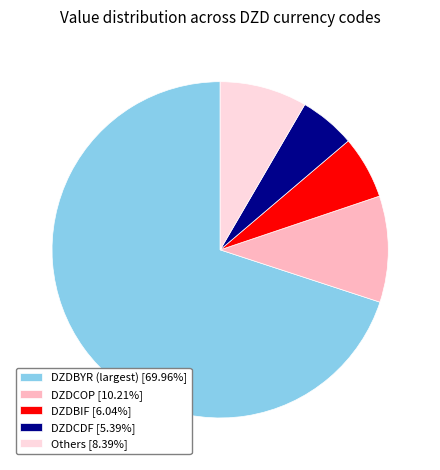

Is the sum of DZDCDF [5.39%] and DZDBYR (largest) [69.96%] greater than half?

Yes